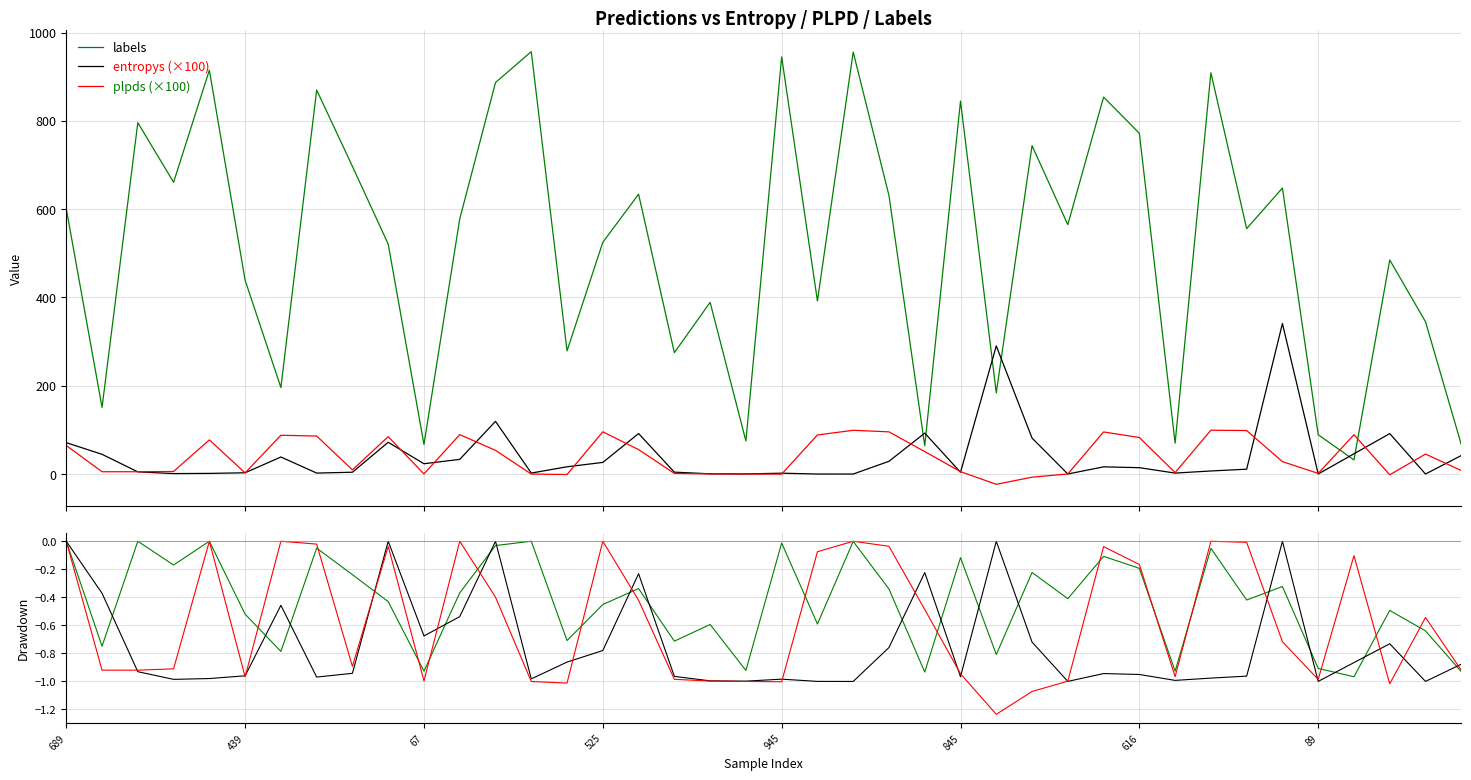

What is the smallest value displayed?

-23.3